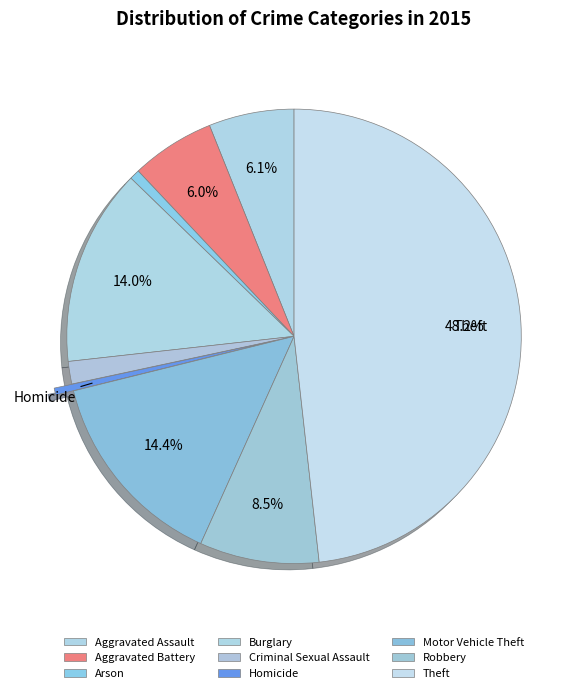

To the nearest percent, what is the average slice percentage?

11%